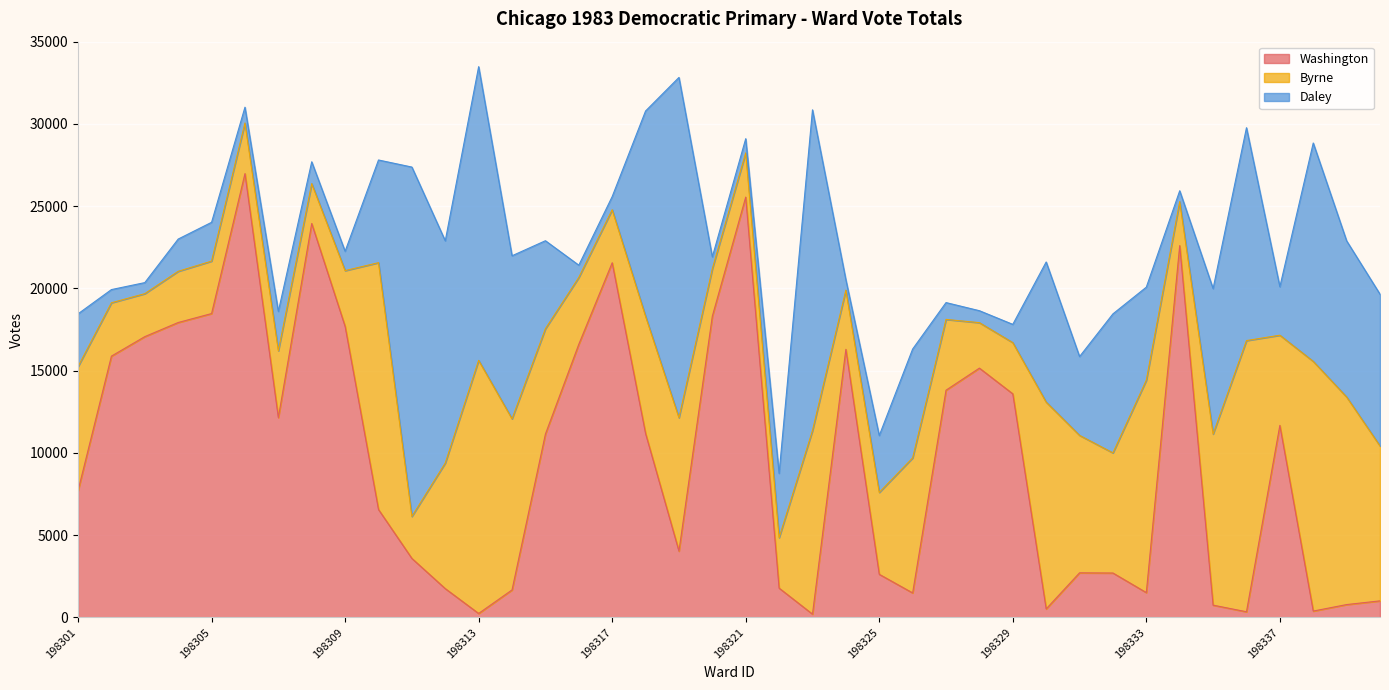

True or false: Byrne and Daley intersect in this chart.

True